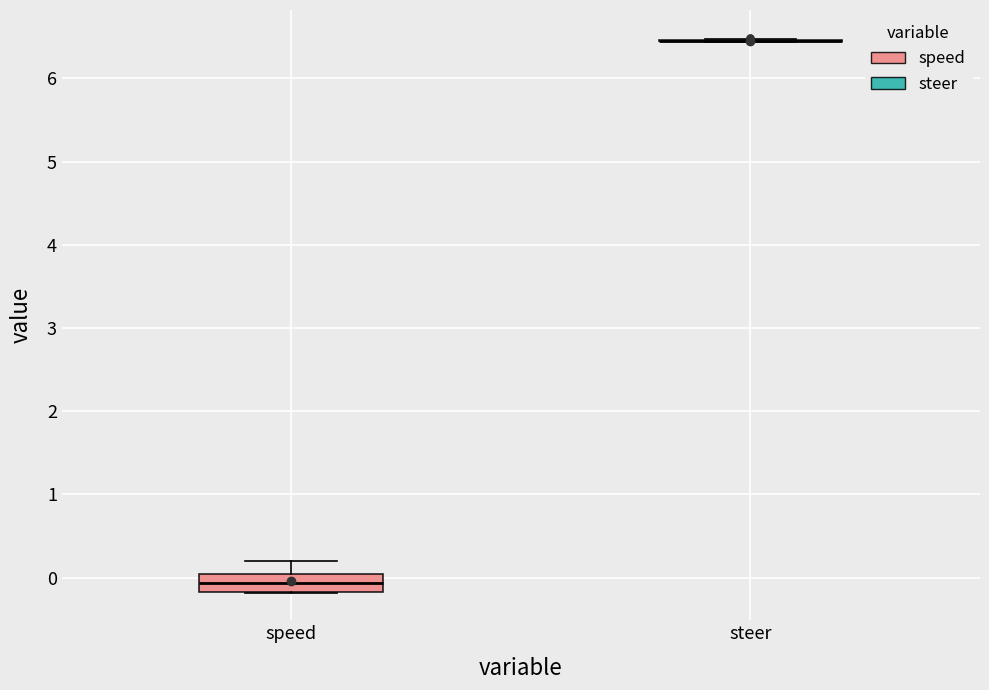

Which box is the tallest, from its lower edge to its upper edge?

speed